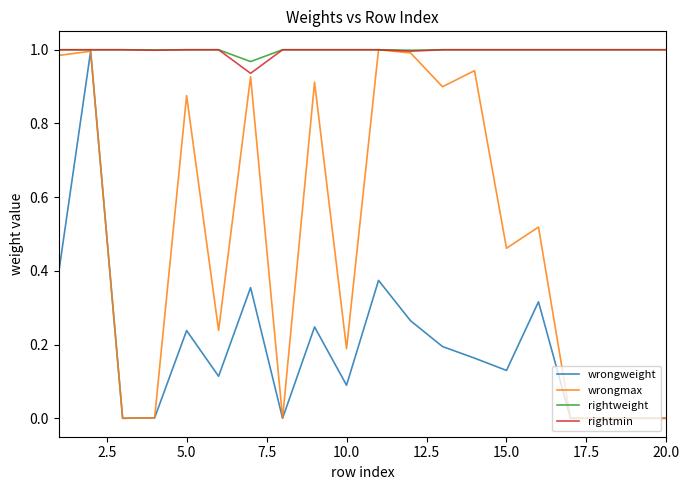

What is the sum of all wrongmax values?

9.9